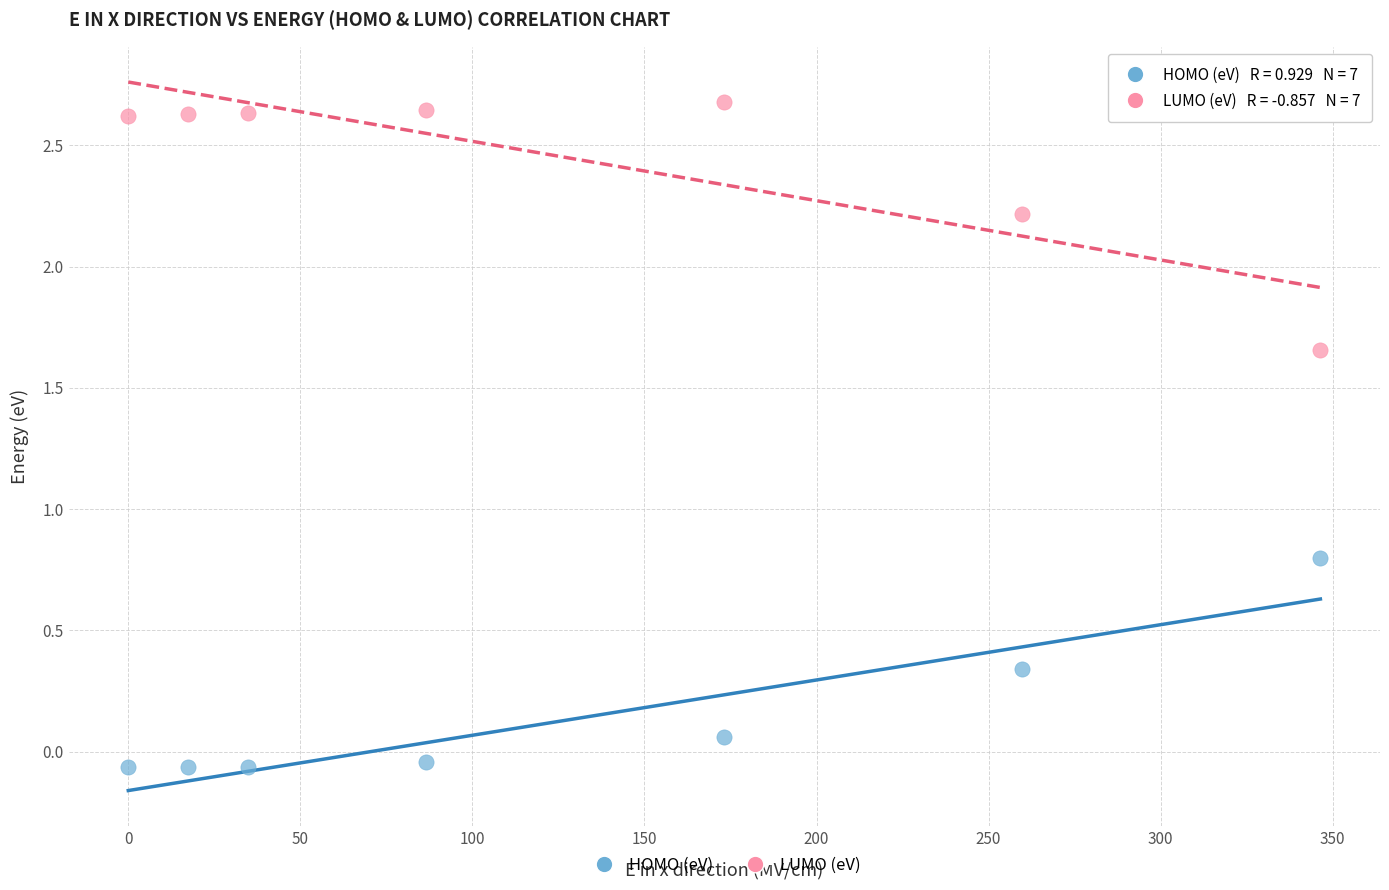

Across all data points, what is the range of Y values (max minus min)?

2.7